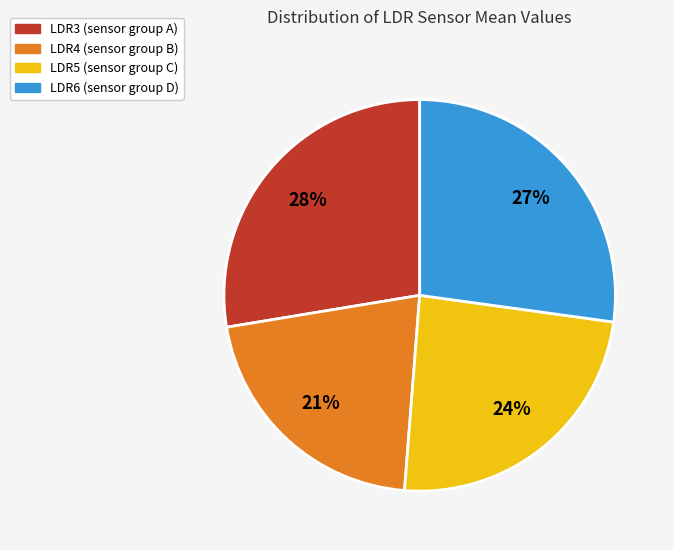

Which slice is the smallest?

LDR4